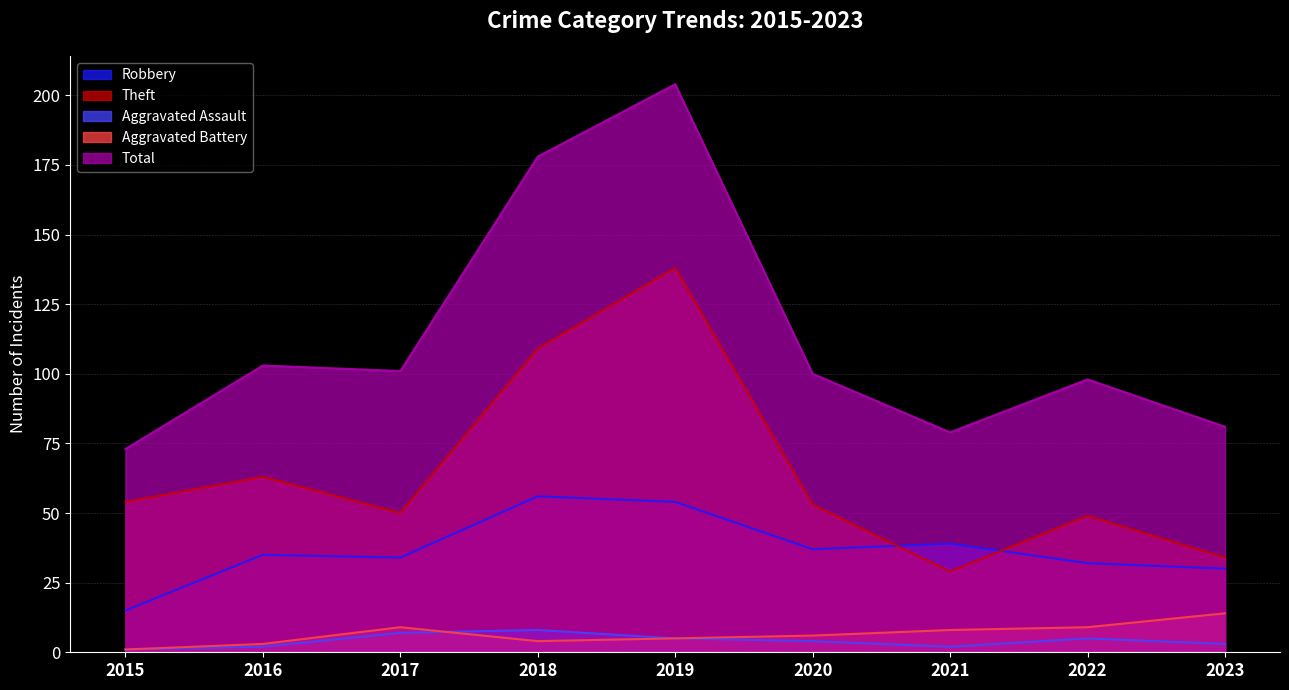

True or false: Aggravated Battery has a value of 15 at 2017.

False